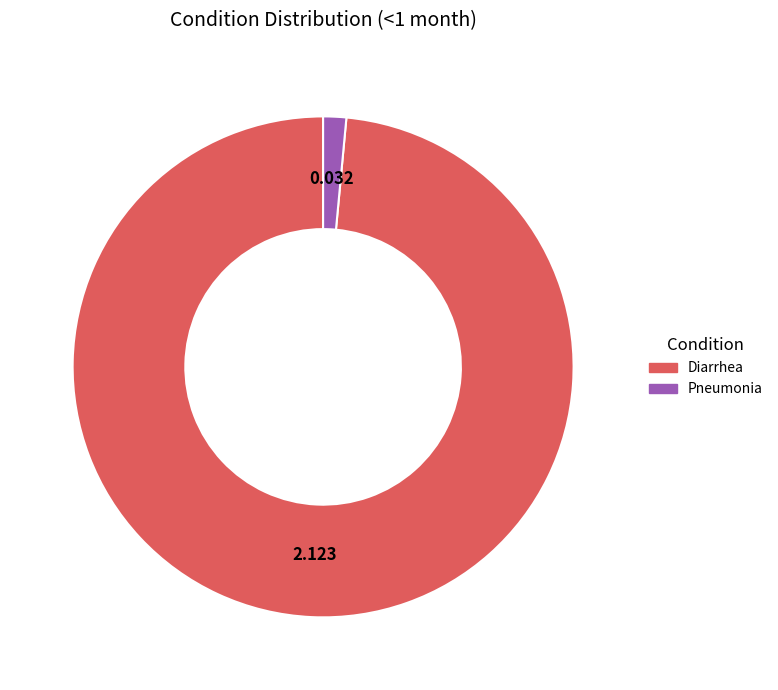

Is the sum of Pneumonia and Diarrhea greater than half?

Yes